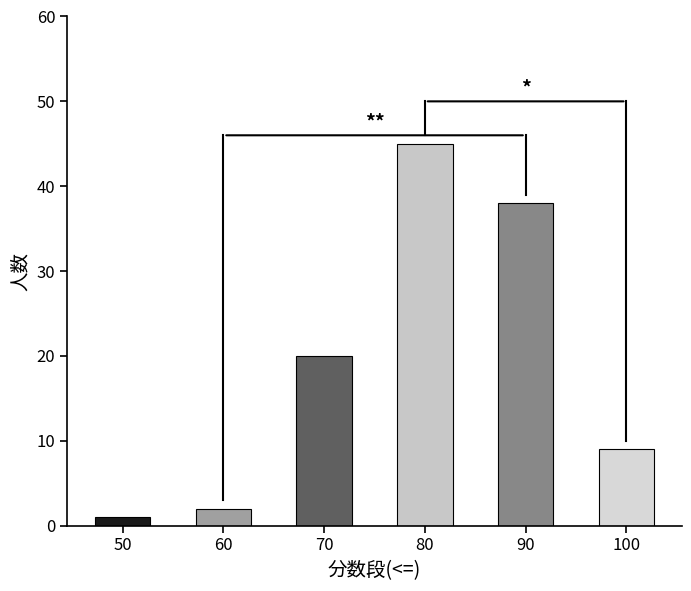

What is the value of the 6th bar from the left?

9